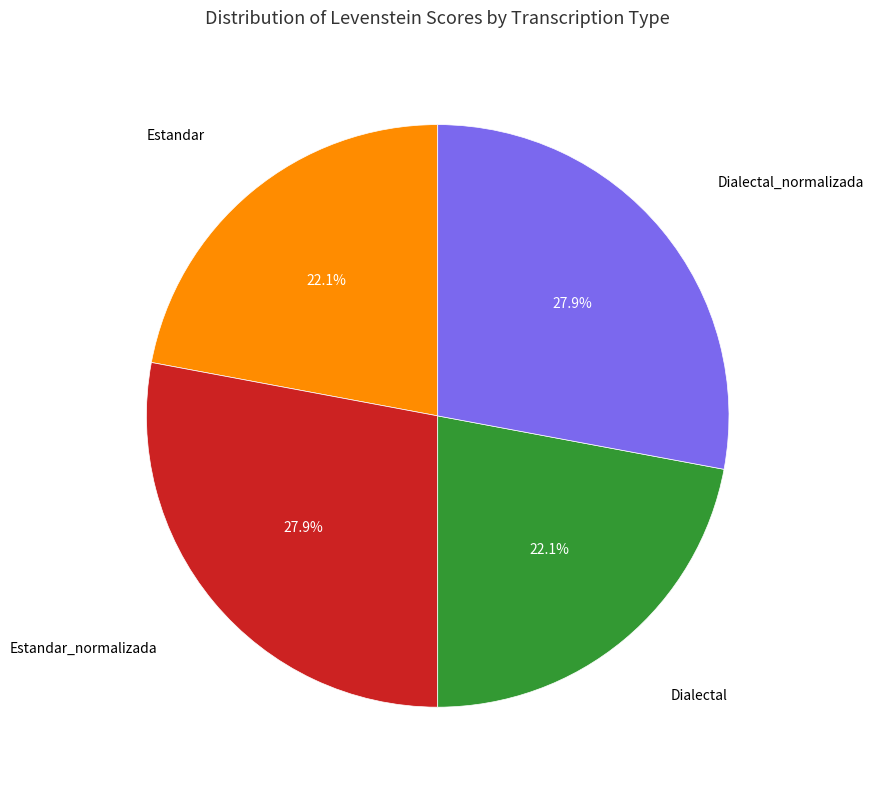

Is there any slice that represents more than half of the pie?

No